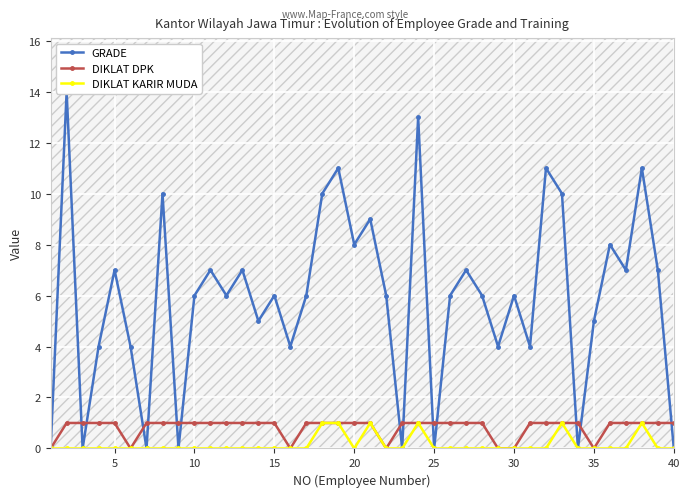

True or false: DIKLAT KARIR MUDA has more than 0 interior local peaks.

True